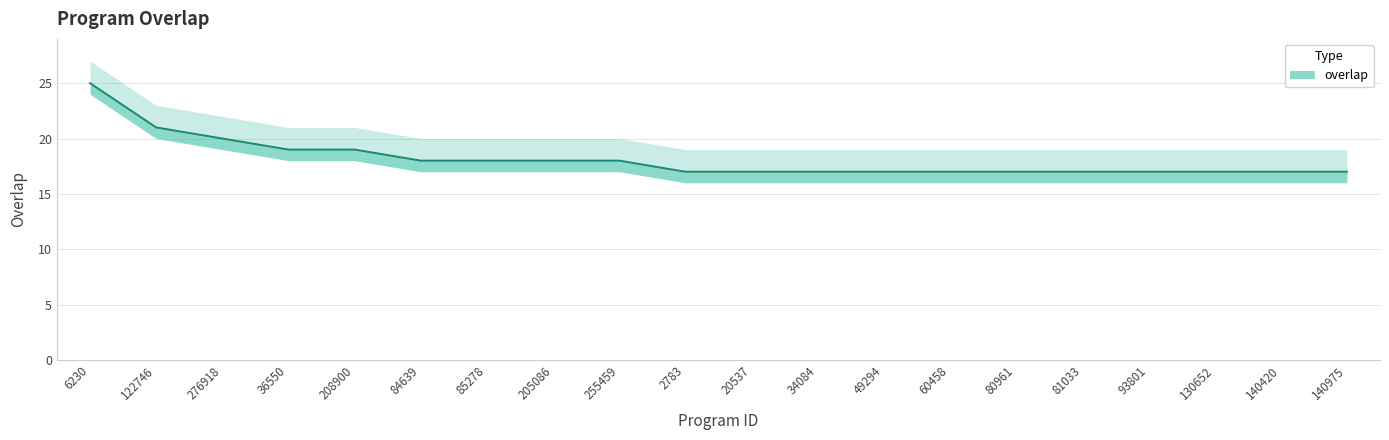

What is the approximate value at 93801?

17